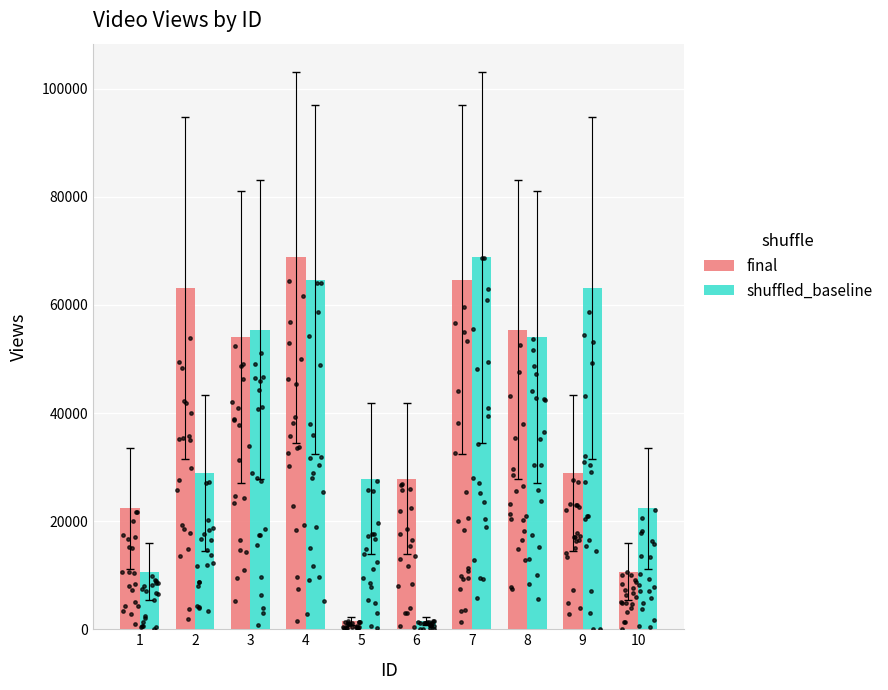

Which series reaches the maximum Y coordinate?

final